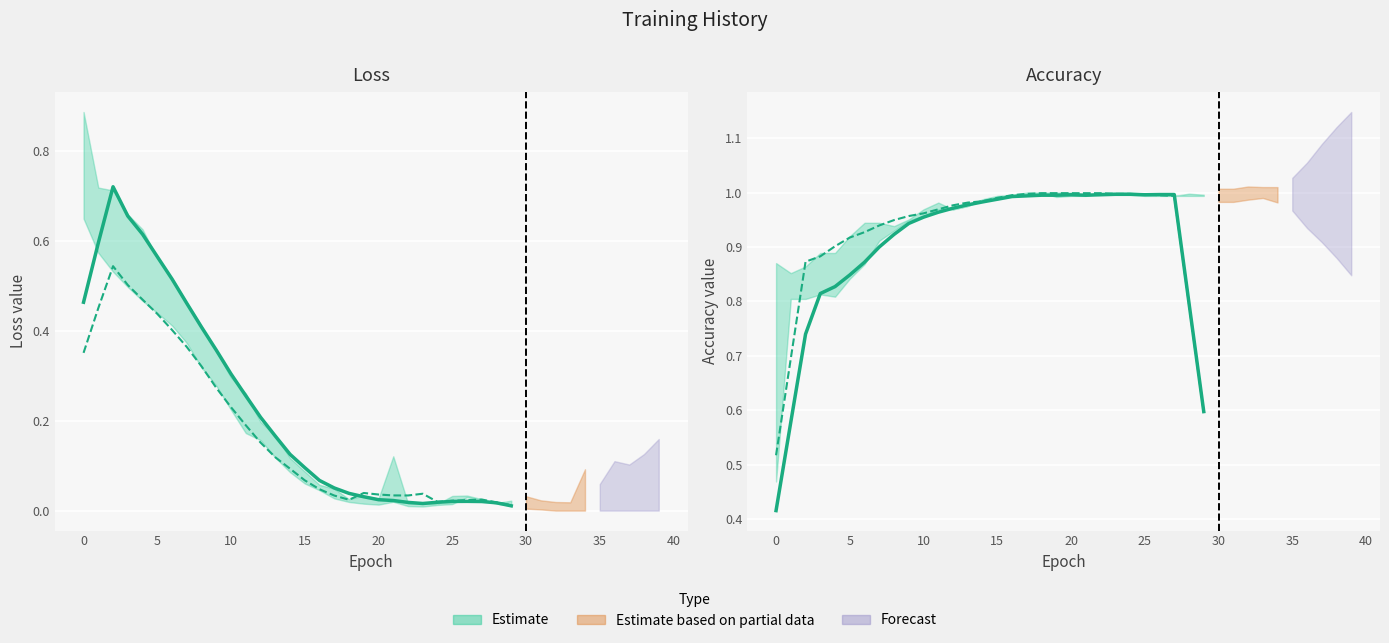

True or false: acc and val_loss cross at least once.

False